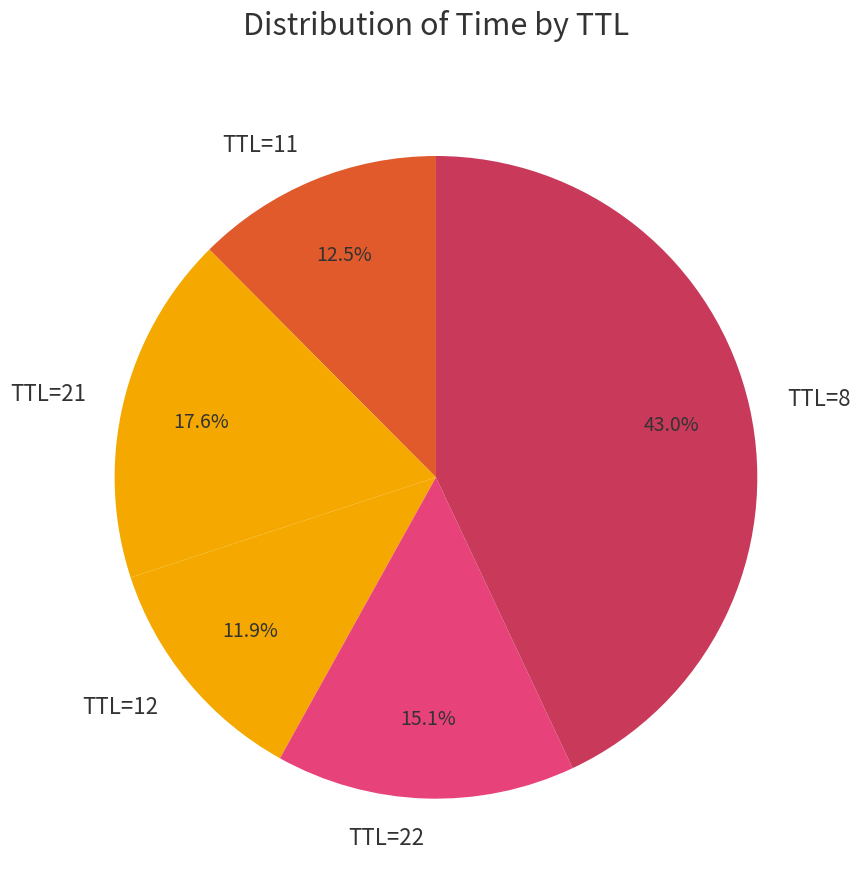

How many slices are in this pie chart?

5